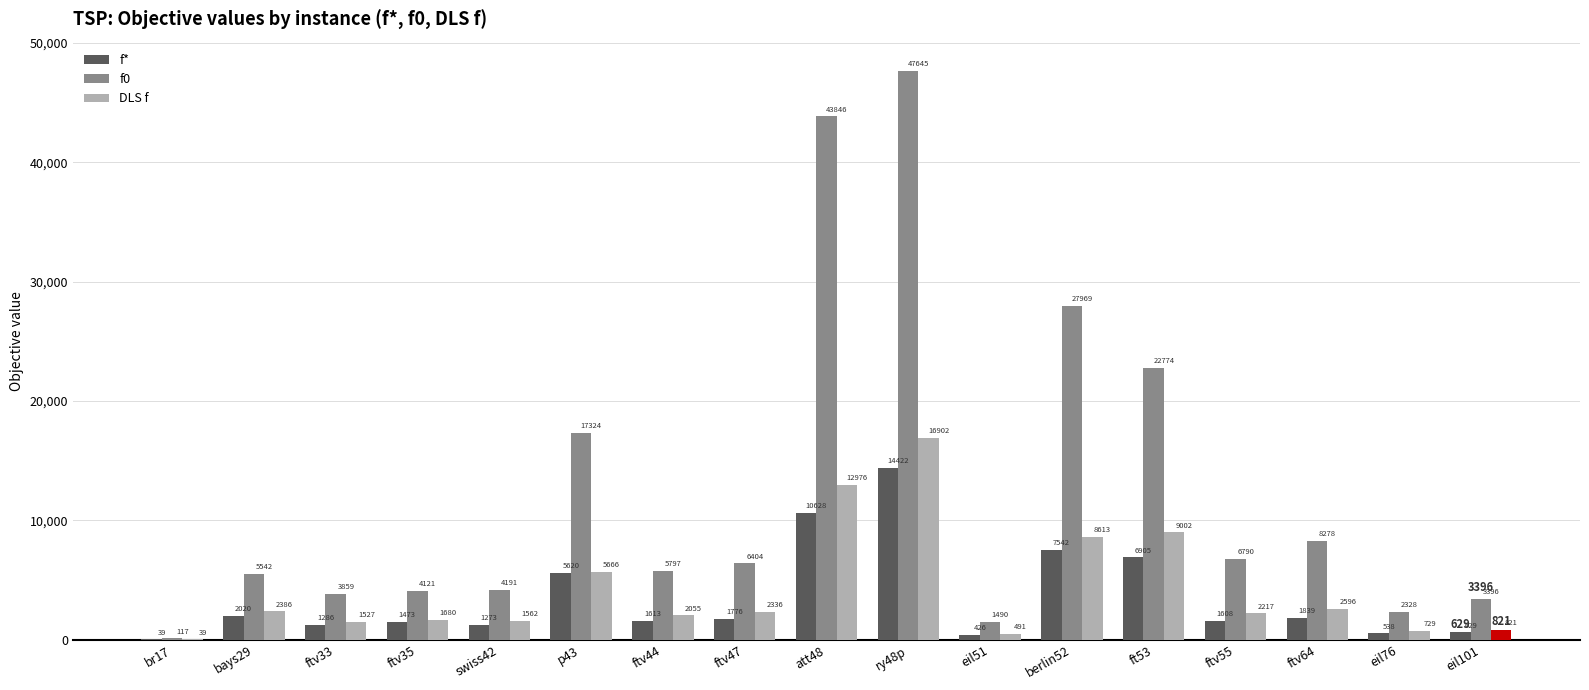

Which label corresponds to the largest value in the chart?

ry48p